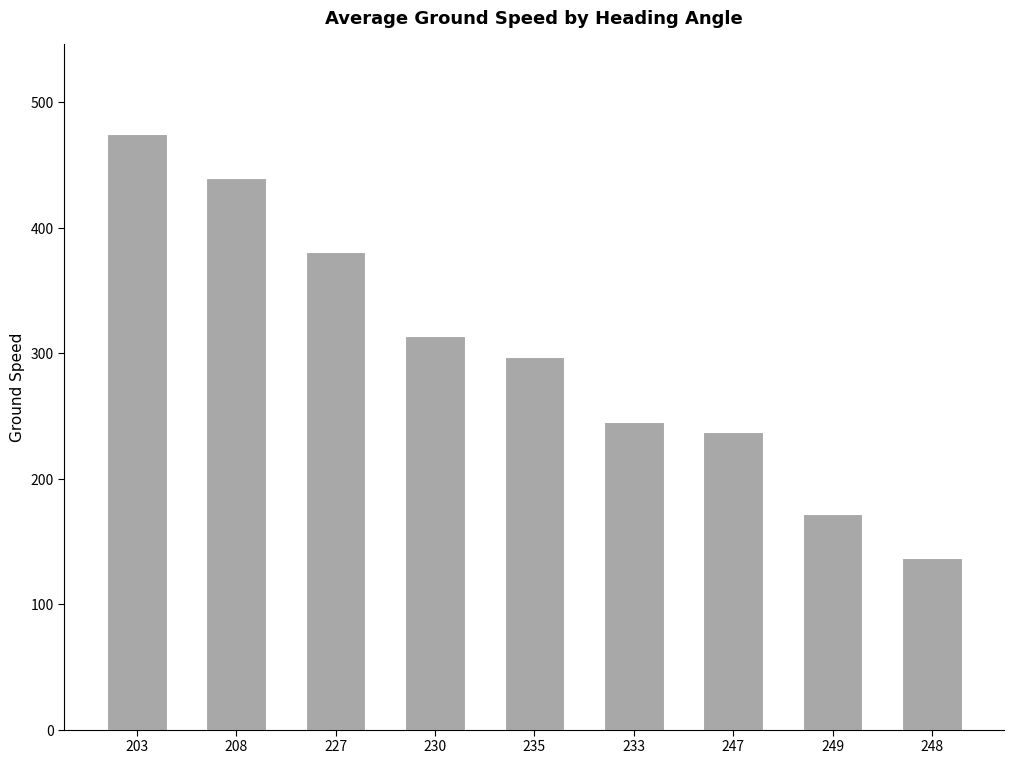

True or false: the data shows 63.8 at 249.

False